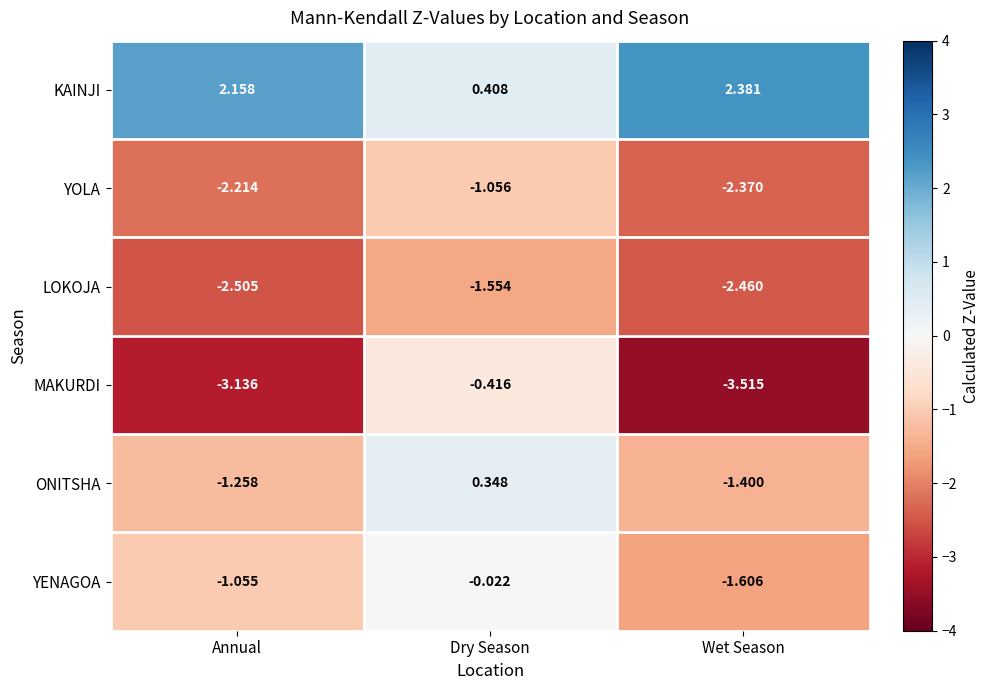

Where does the LOKOJA series first go above -2?

Dry Season